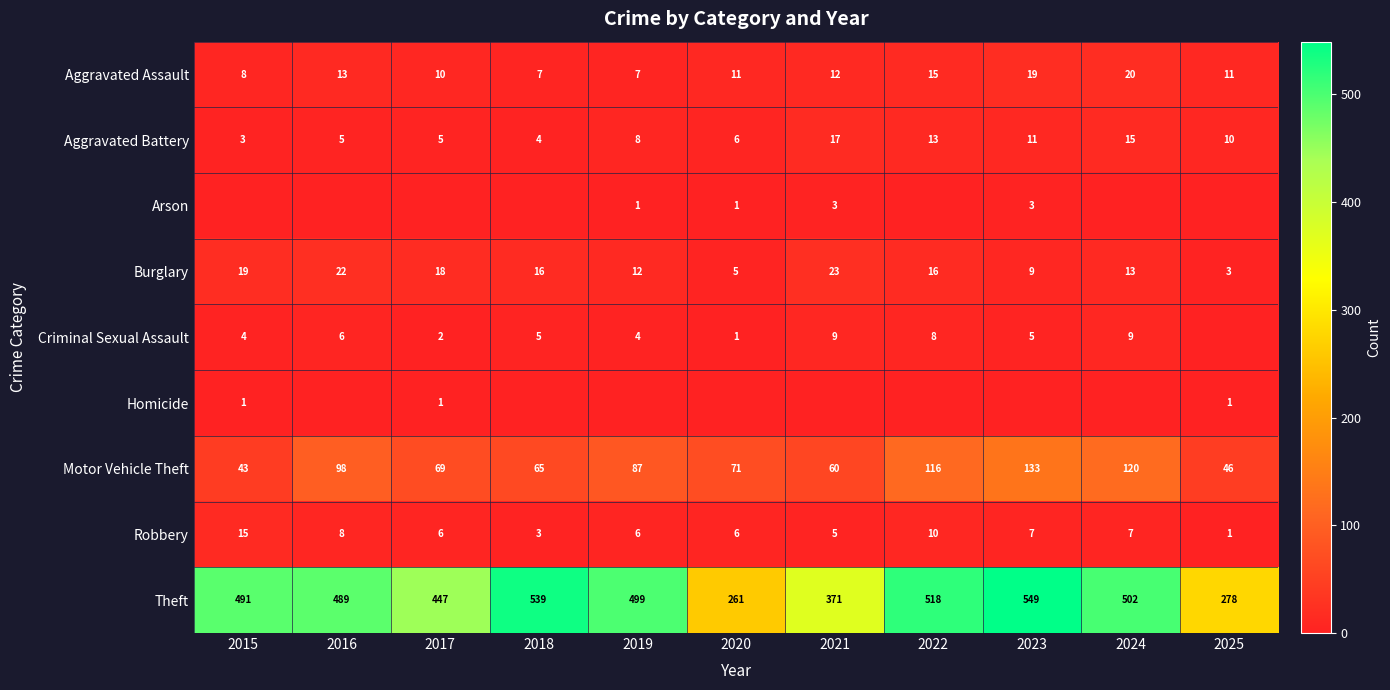

Between 2024 and 2016, which is larger?

2024